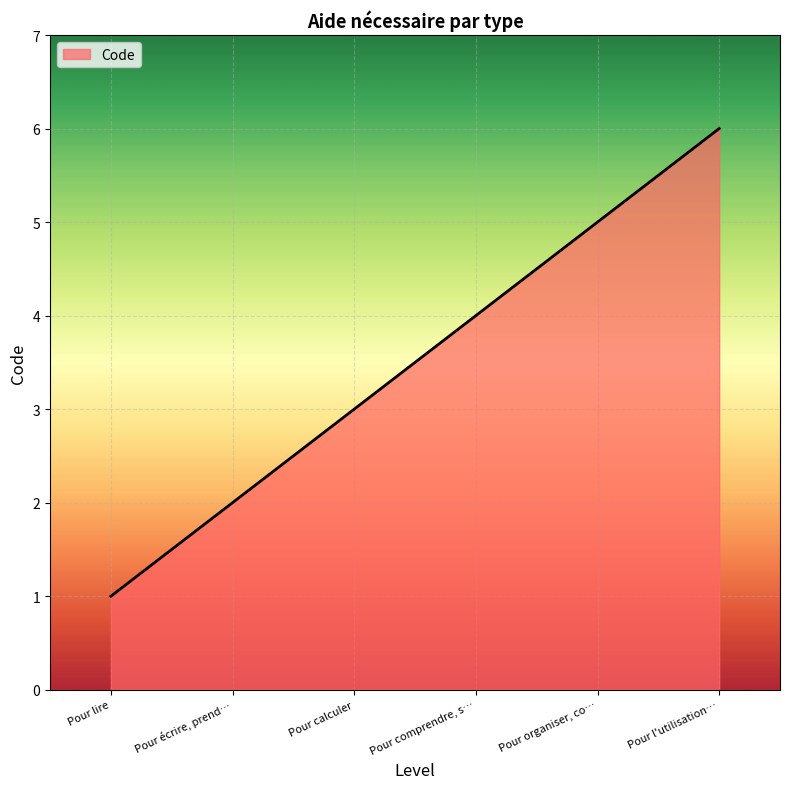

The chart shows a value of 1 at Pour lire. True or false?

True